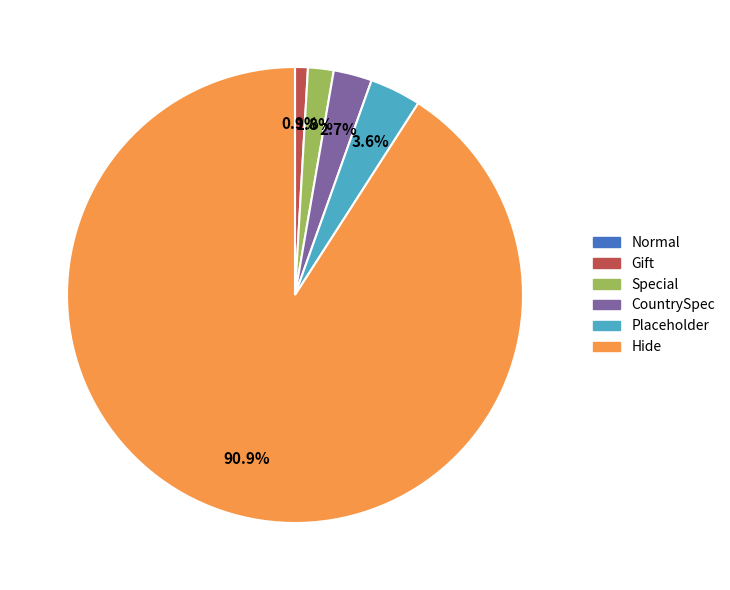

What is the ratio of the value at CountrySpec to the value at Gift?

3.0